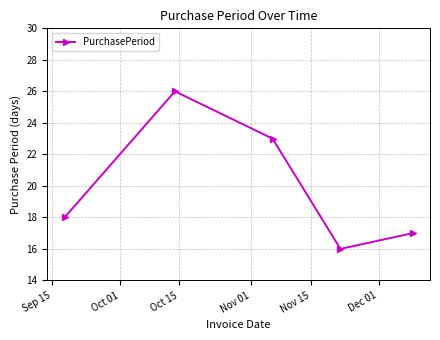

What is the difference between the second highest and minimum values?

7